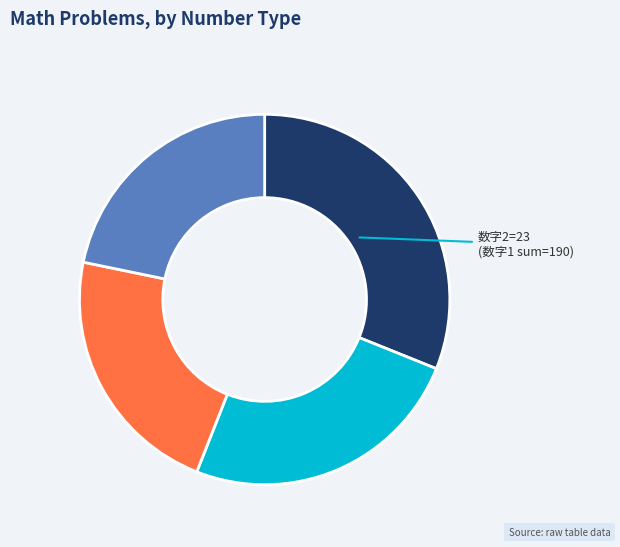

Is there any slice that represents more than half of the pie?

No